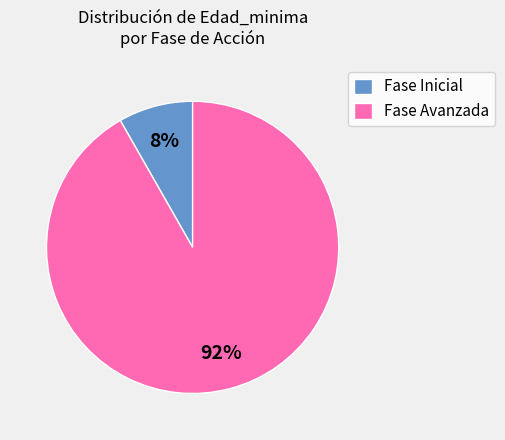

Which category has the smallest portion of the pie?

Fase Inicial